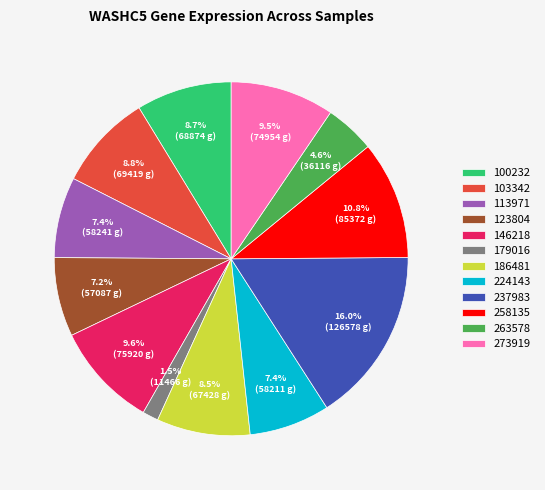

Which has a higher value, 237983 or 103342?

237983